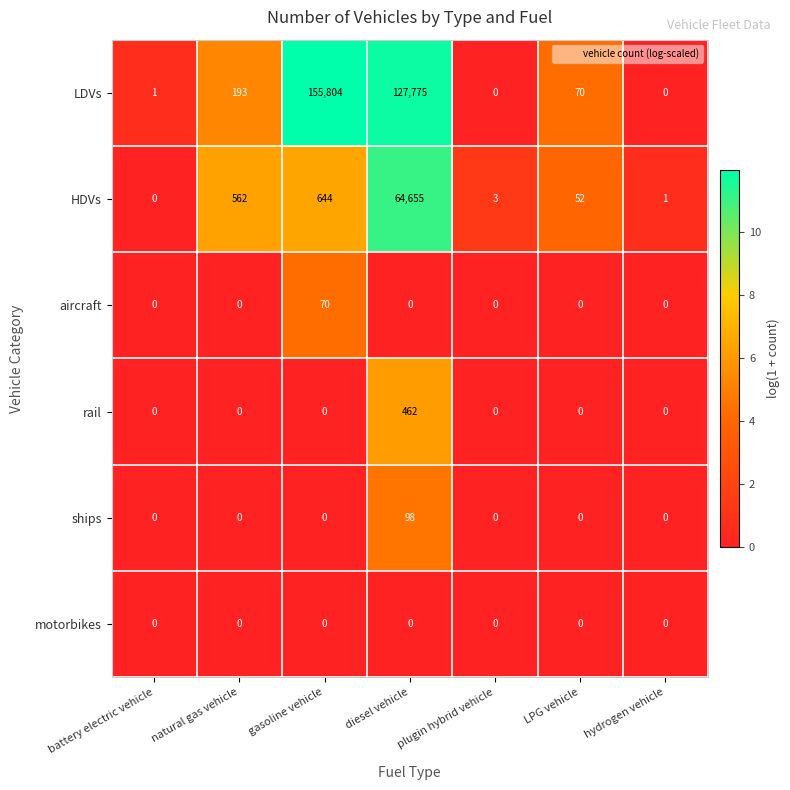

Between diesel vehicle and hydrogen vehicle, which series saw the biggest shift?

LDVs